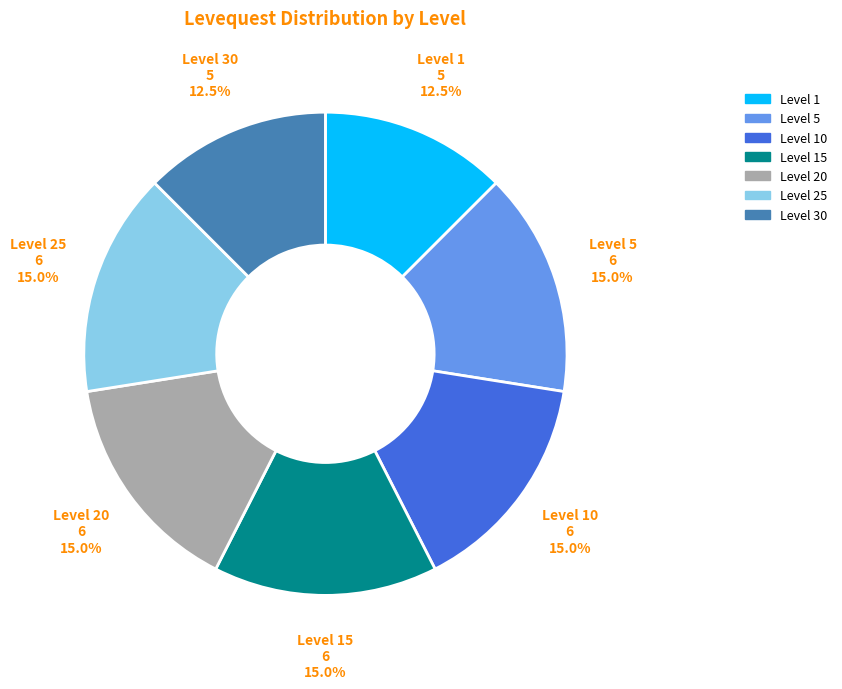

Combined, what portion of the pie is Level 10 and Level 30?

27.5%